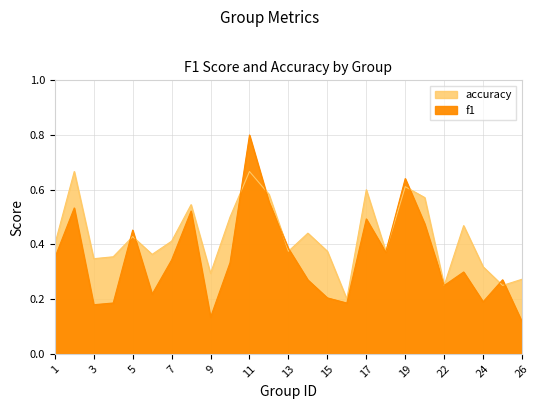

Is it true that f1 equals 0.1 at 14?

False